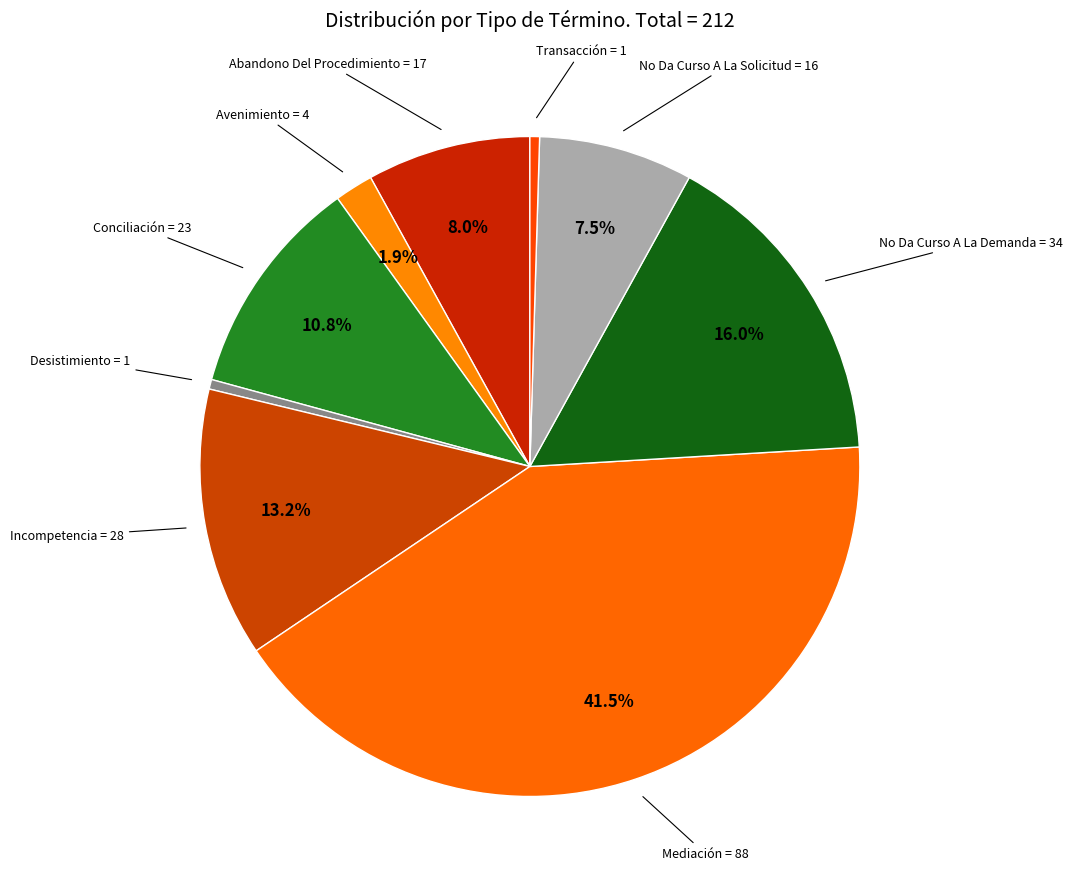

To the nearest percent, what is the average slice percentage?

11%